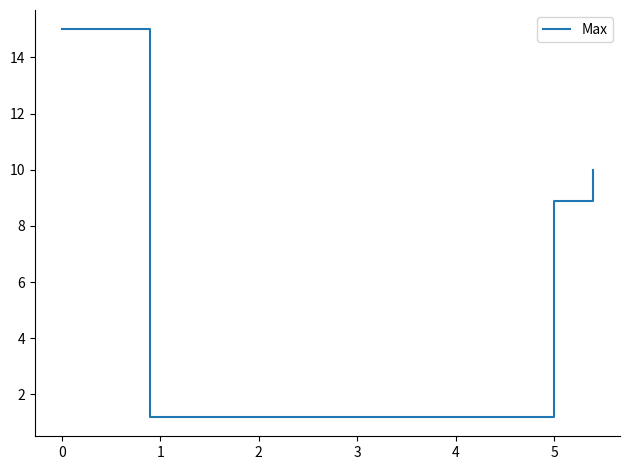

Count the number of categories in the chart.

4